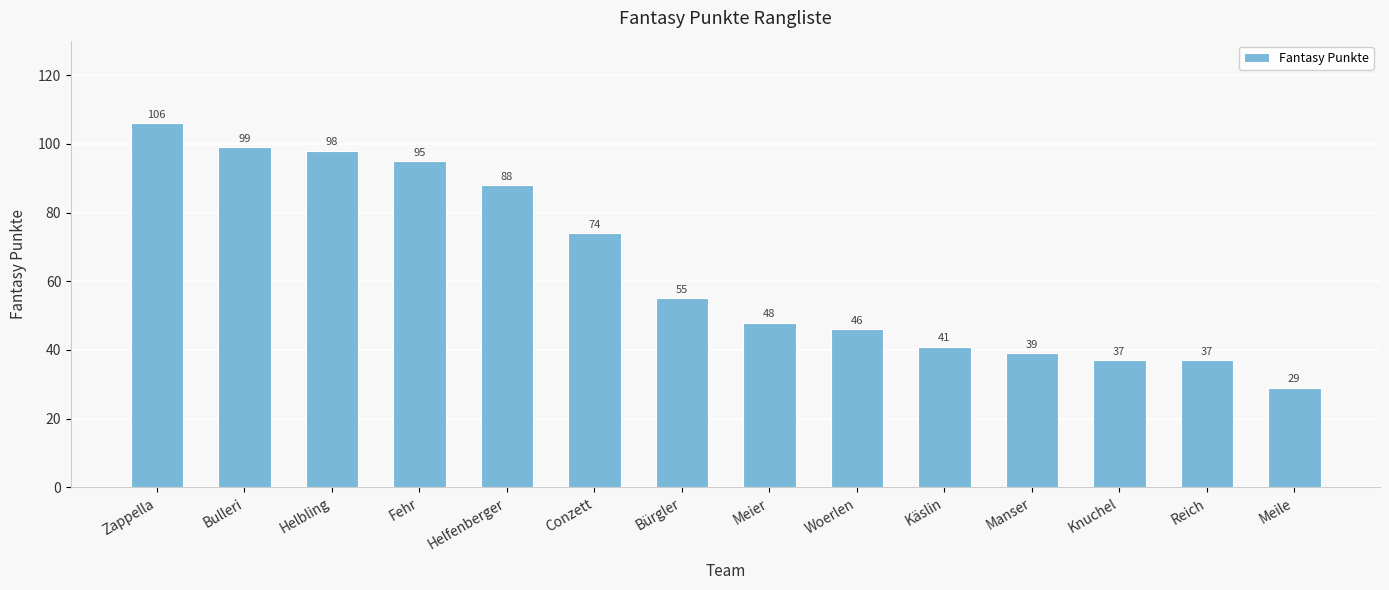

Reading left to right, list all the values displayed in this chart.

106	99	98	95	88	74	55	48	46	41	39	37	37	29